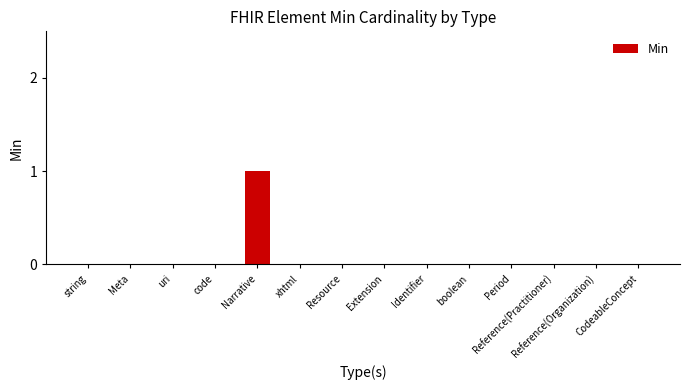

Is it true that the value at CodeableConcept is 0?

True